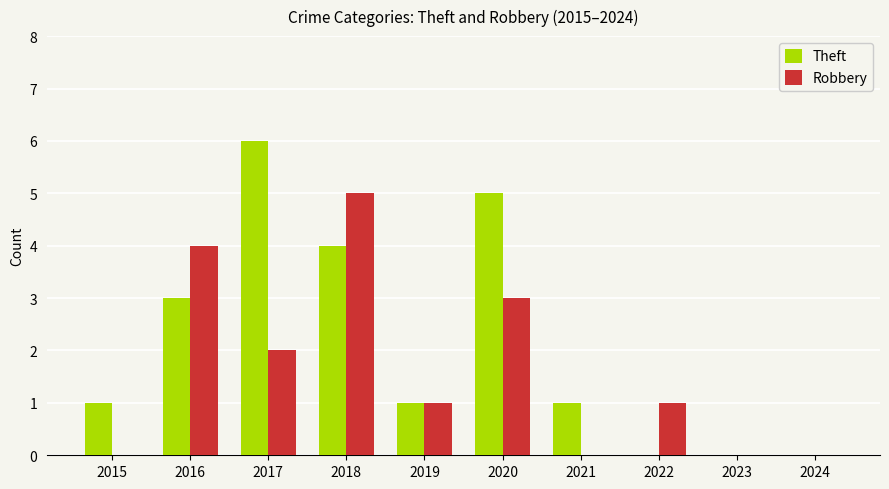

At which label is Theft closest to 3?

2016